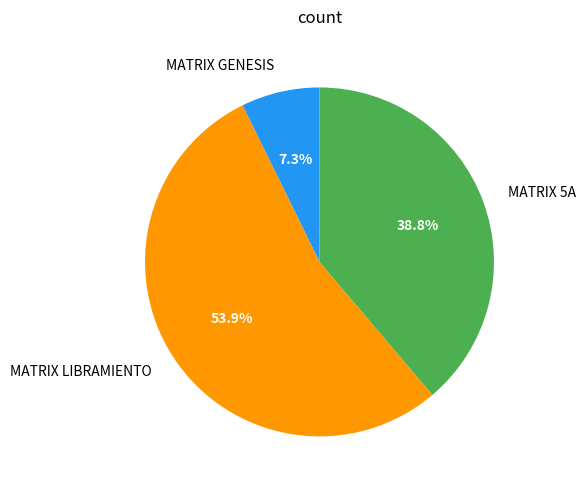

Between MATRIX 5A and MATRIX GENESIS, which is larger?

MATRIX 5A